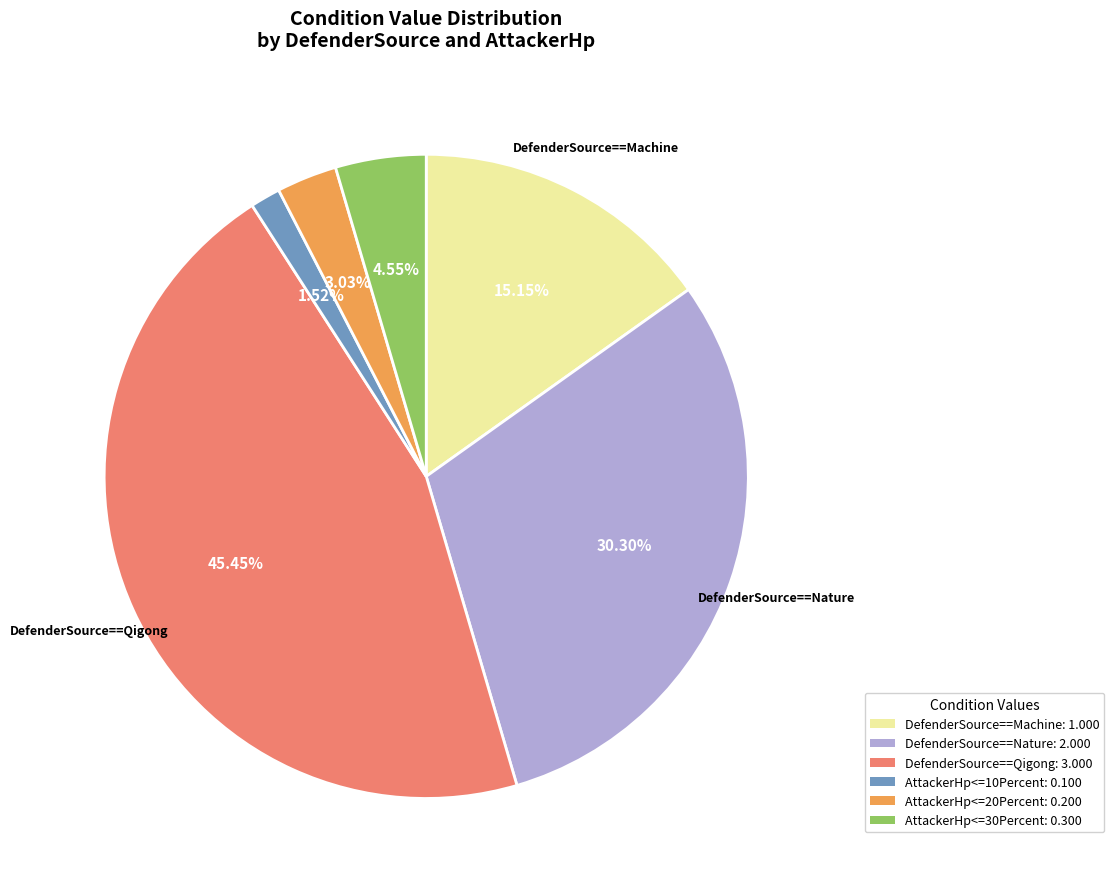

What is the largest slice in the pie chart?

DefenderSource==Qigong: 3.000